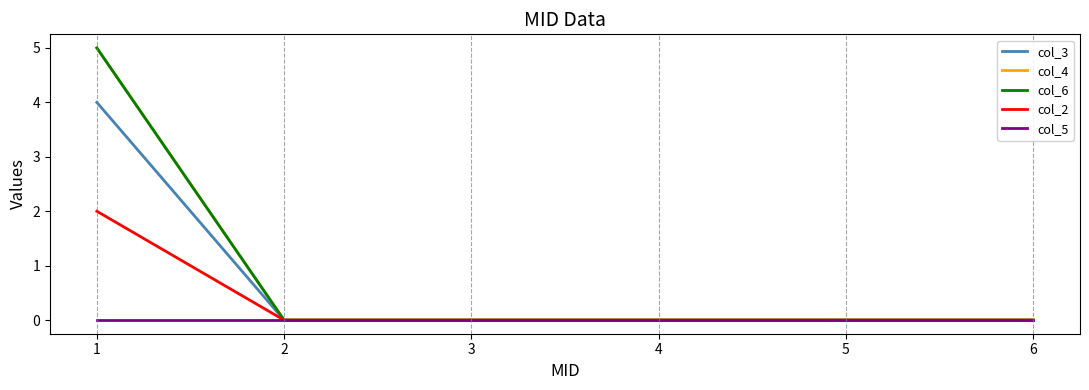

True or false: col_5 and col_4 intersect in this chart.

False